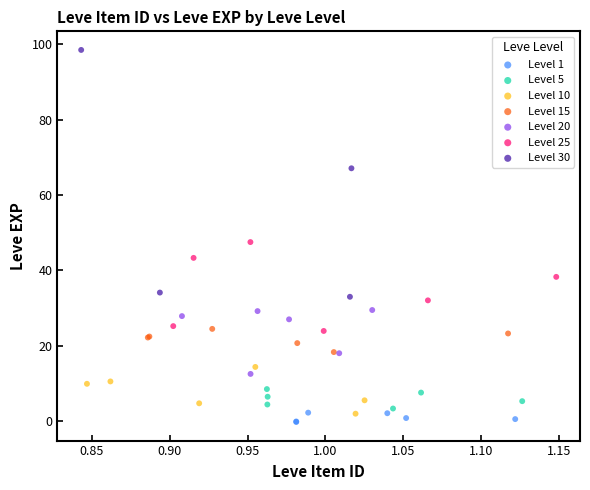

Which series reaches the maximum Y coordinate?

Level 30